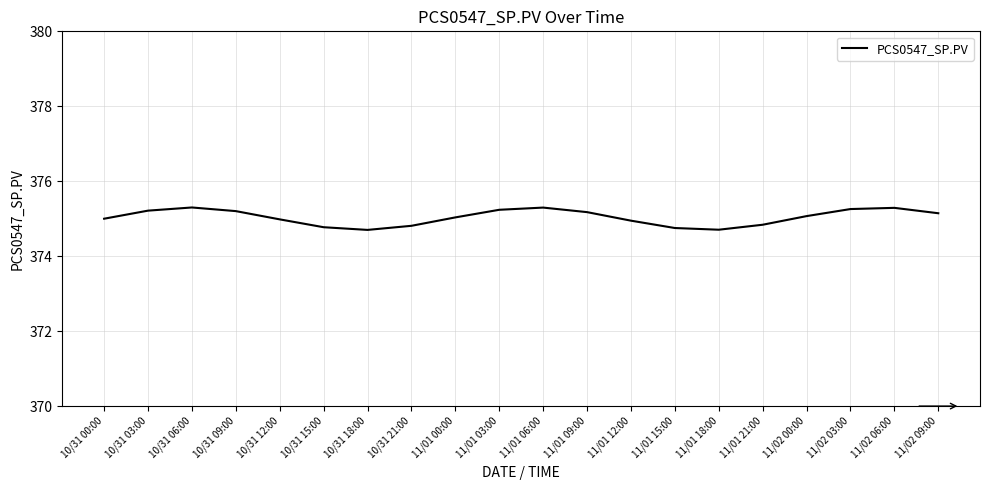

What is the maximum value shown in the chart?

375.3